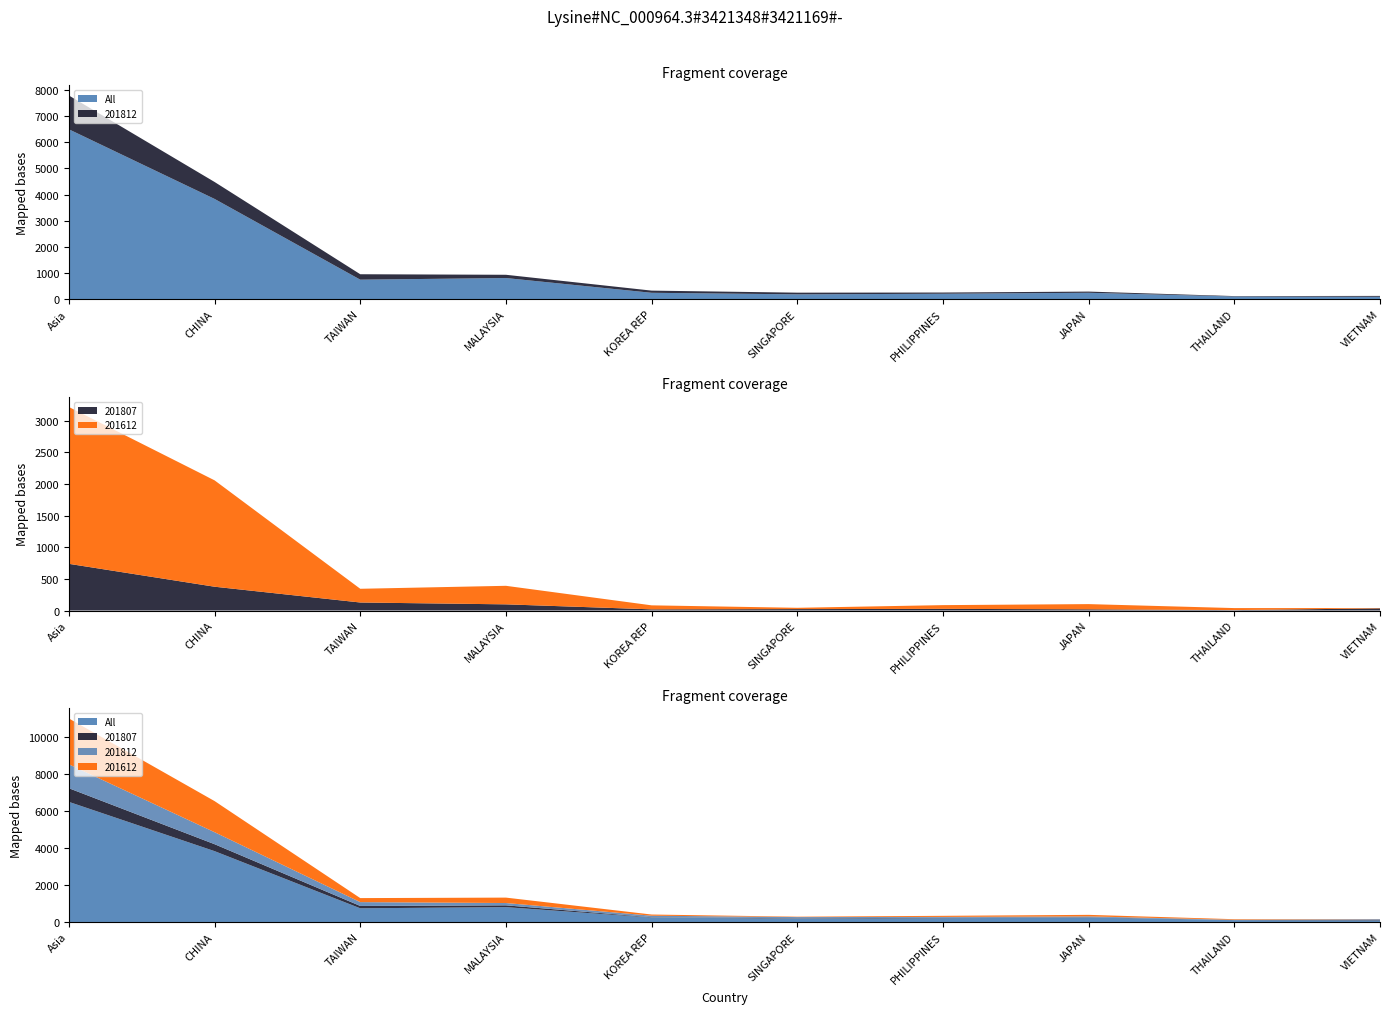

Reading right to left, list all the values displayed in this chart.

All: 85.2	96.7	238.5	202.1	178.8	238.5	803.2	740.5	3831.8	6497.2
201807: 33.8	6.2	18.6	25.8	22.0	18.2	97.3	126.5	375.9	737.8
201812: 33.9	15.6	46.2	46.2	64.5	83.2	124.8	208.2	648.9	1294.0
201612: 5.3	32.1	82.5	59.1	20.7	63.4	293.1	217.0	1682.0	2479.6